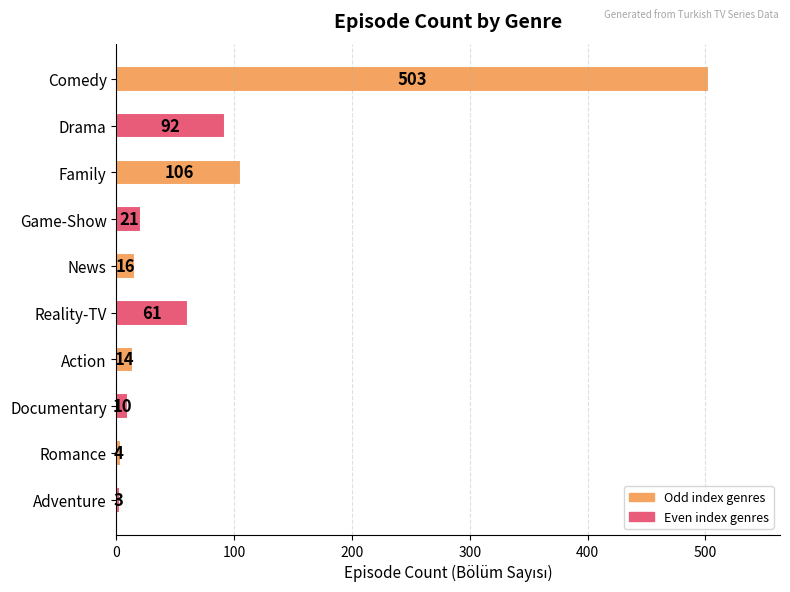

What position from the top is Documentary?

8